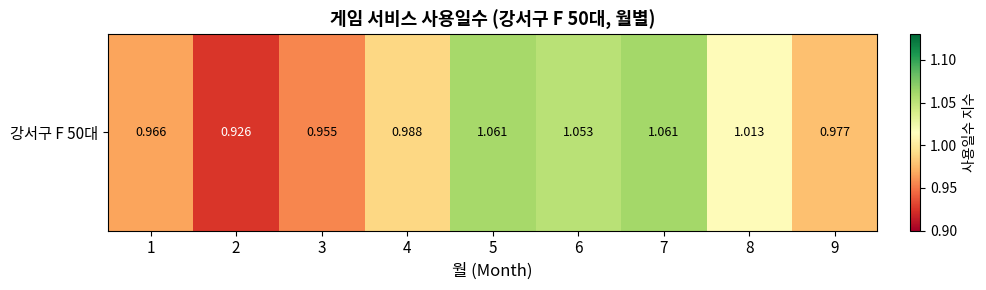

Read the value at 2.

0.9